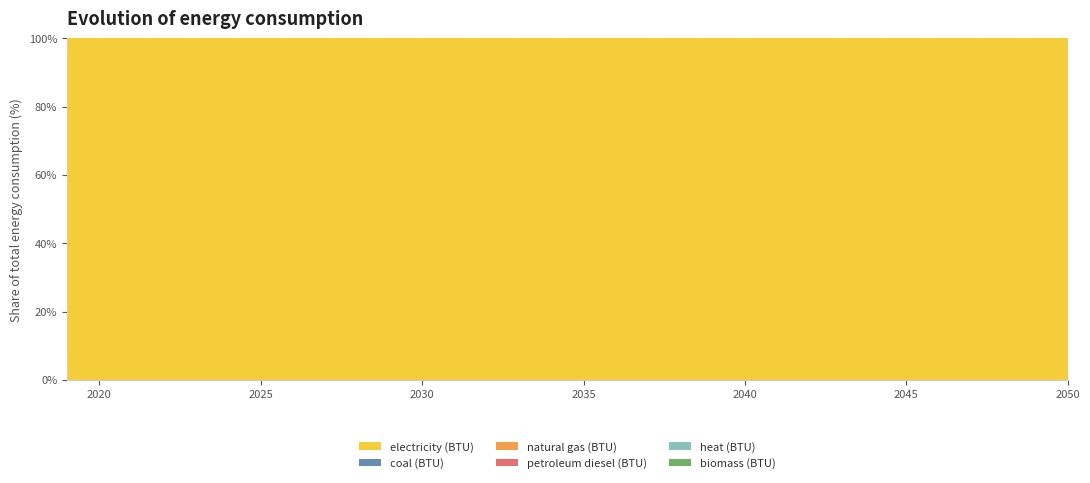

Reading left to right, what are all the values shown in this chart?

electricity (BTU): 205139268189509.3	191319637901861.3	184777967005076.2	180694329949238.6	177527247884940.8	175493040609137.0	173938742808798.7	172358005922165.8	171257178510998.3	170606616751269.0	170526498307952.6	160665520304568.5	153590260575296.1	149641222504230.1	148618109983079.5	148267992385786.8	148744697123519.5	149567513536379.0	150497688663282.6	151369377326565.1	152281926395939.1	150784512690355.3	149749382402707.3	149114844331641.3	148794370558375.6	148495528764805.4	148239950930626.1	148052473773265.7	147873809644670.1	147752830795262.3	147732000000000.0	147776866328257.2
coal (BTU): 0.0	0.0	0.0	0.0	0.0	0.0	0.0	0.0	0.0	0.0	0.0	0.0	0.0	0.0	0.0	0.0	0.0	0.0	0.0	0.0	0.0	0.0	0.0	0.0	0.0	0.0	0.0	0.0	0.0	0.0	0.0	0.0
natural gas (BTU): 0.0	0.0	0.0	0.0	0.0	0.0	0.0	0.0	0.0	0.0	0.0	0.0	0.0	0.0	0.0	0.0	0.0	0.0	0.0	0.0	0.0	0.0	0.0	0.0	0.0	0.0	0.0	0.0	0.0	0.0	0.0	0.0
petroleum diesel (BTU): 0.0	0.0	0.0	0.0	0.0	0.0	0.0	0.0	0.0	0.0	0.0	0.0	0.0	0.0	0.0	0.0	0.0	0.0	0.0	0.0	0.0	0.0	0.0	0.0	0.0	0.0	0.0	0.0	0.0	0.0	0.0	0.0
heat (BTU): 0.0	0.0	0.0	0.0	0.0	0.0	0.0	0.0	0.0	0.0	0.0	0.0	0.0	0.0	0.0	0.0	0.0	0.0	0.0	0.0	0.0	0.0	0.0	0.0	0.0	0.0	0.0	0.0	0.0	0.0	0.0	0.0
biomass (BTU): 0.0	0.0	0.0	0.0	0.0	0.0	0.0	0.0	0.0	0.0	0.0	0.0	0.0	0.0	0.0	0.0	0.0	0.0	0.0	0.0	0.0	0.0	0.0	0.0	0.0	0.0	0.0	0.0	0.0	0.0	0.0	0.0